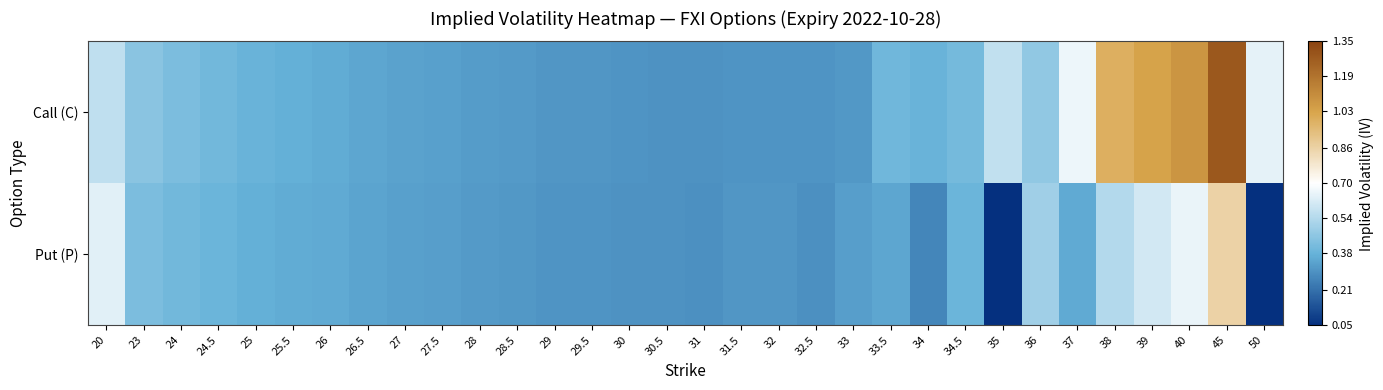

Which series changed the most between 45 and 50?

Put (P)